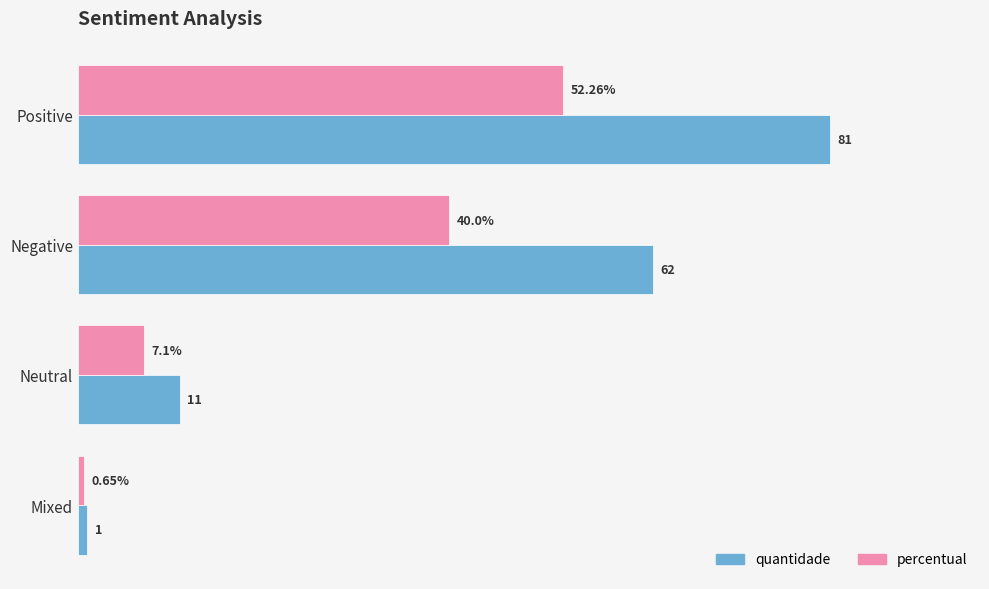

Which category has the lowest value in the percentual series?

Mixed